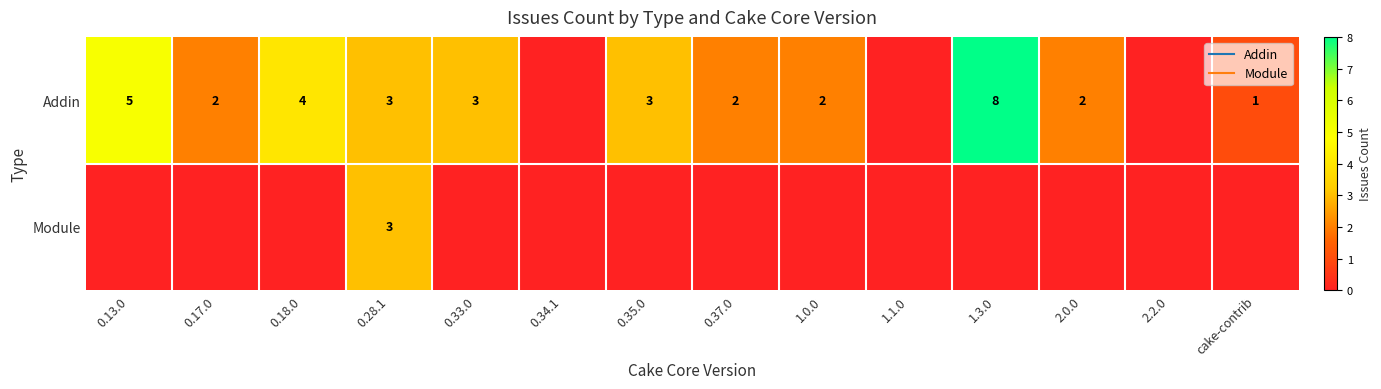

Which has a higher value, 0.35.0 or 1.3.0?

1.3.0